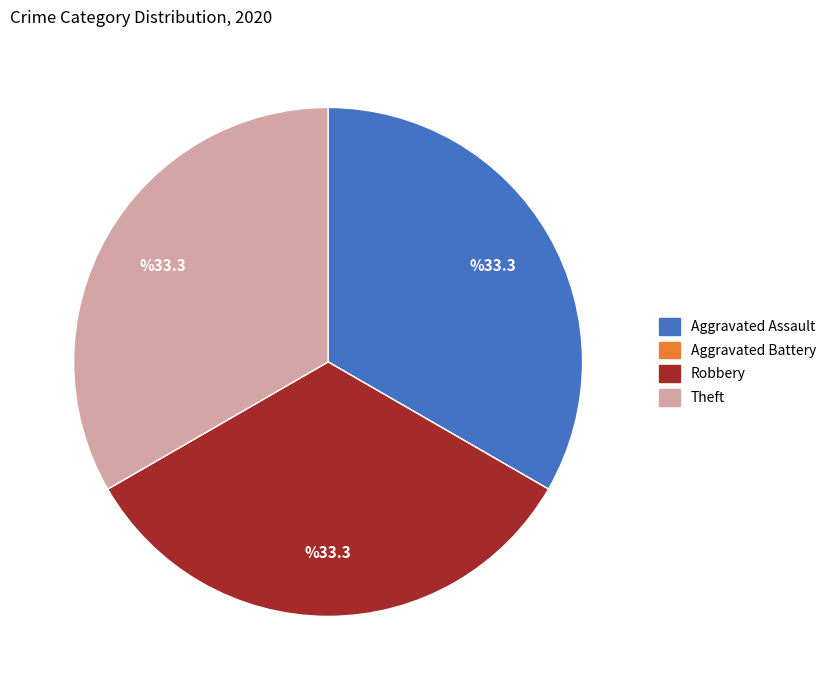

Is there a majority slice in this chart?

No